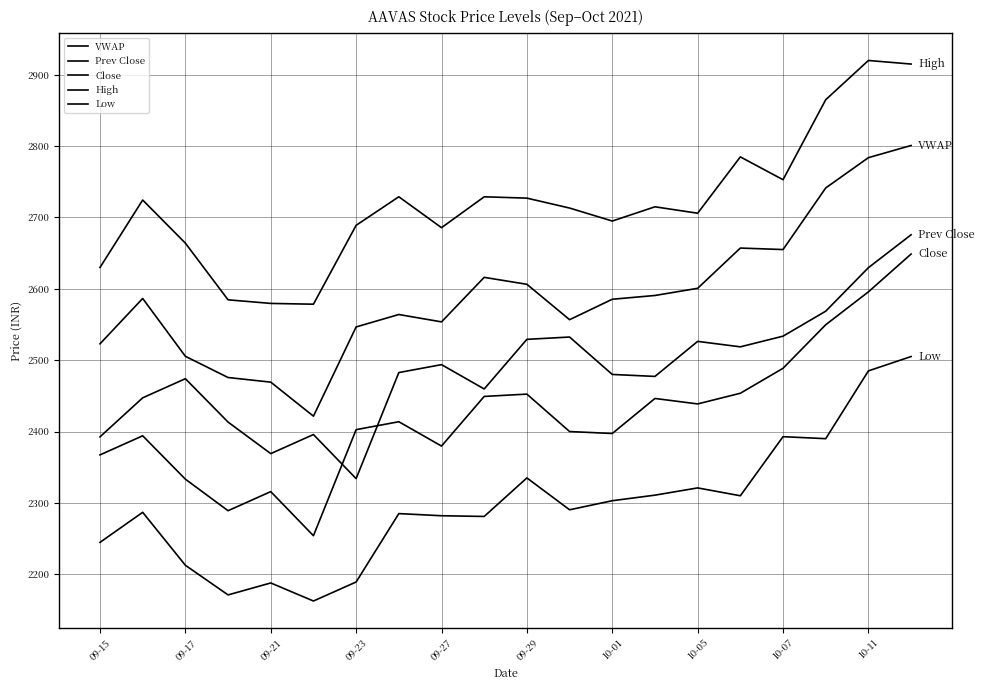

Is this an area chart (filled region under the line)?

No